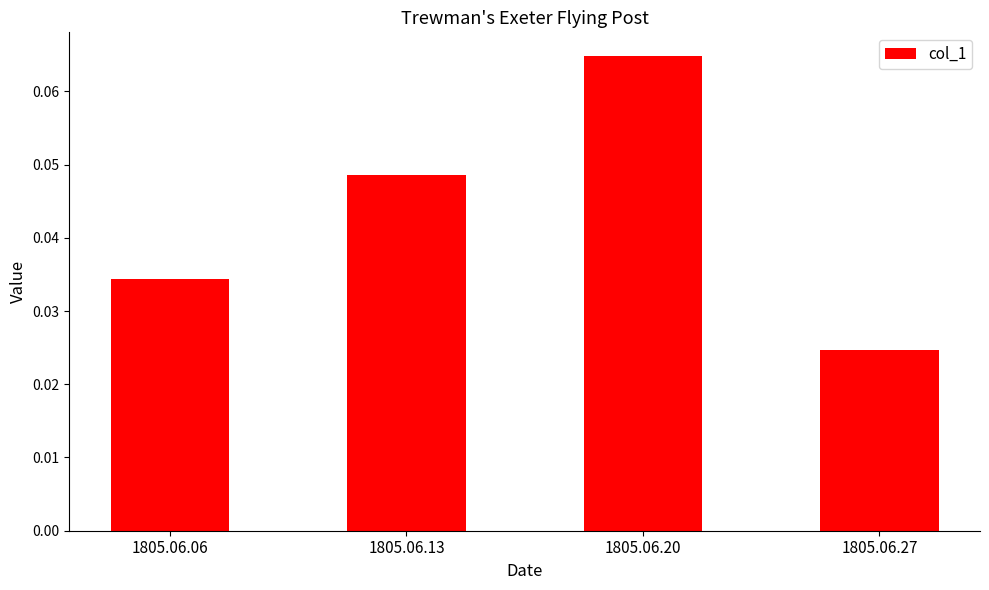

List the labels in order of value, largest first.

1805.06.20, 1805.06.13, 1805.06.06, 1805.06.27